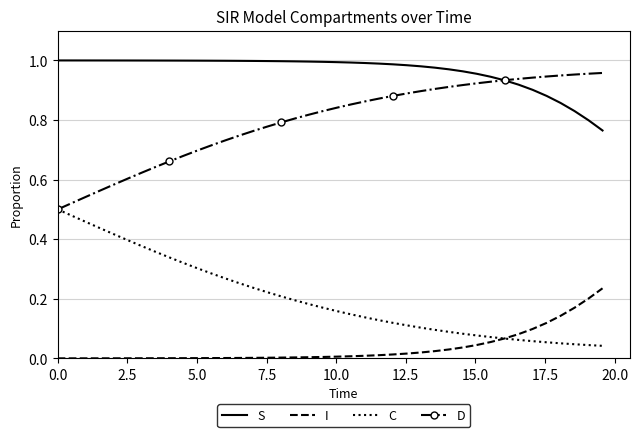

Which series has the largest total across all categories?

S